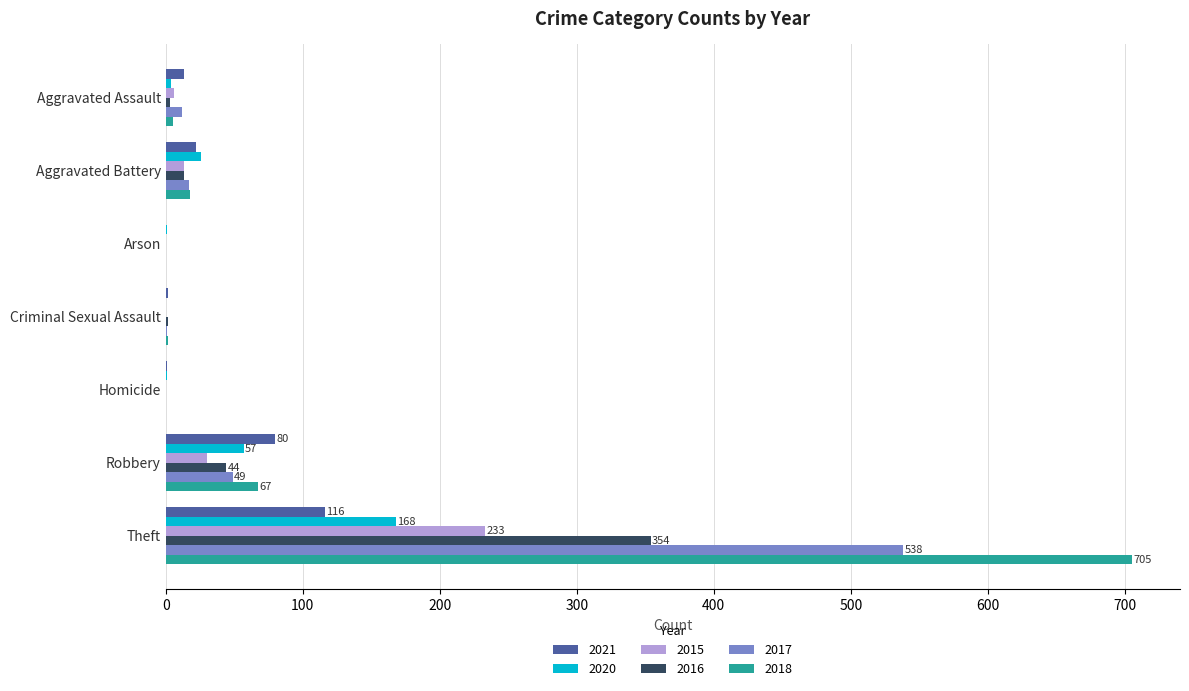

What is the spread (max minus min) of values at Arson?

1